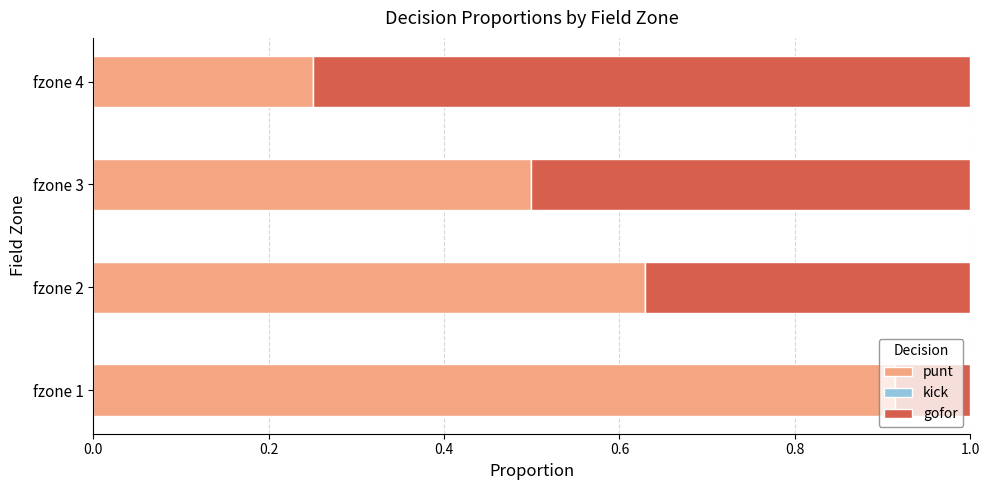

The value of punt at fzone 1 is 0.4. True or false?

False